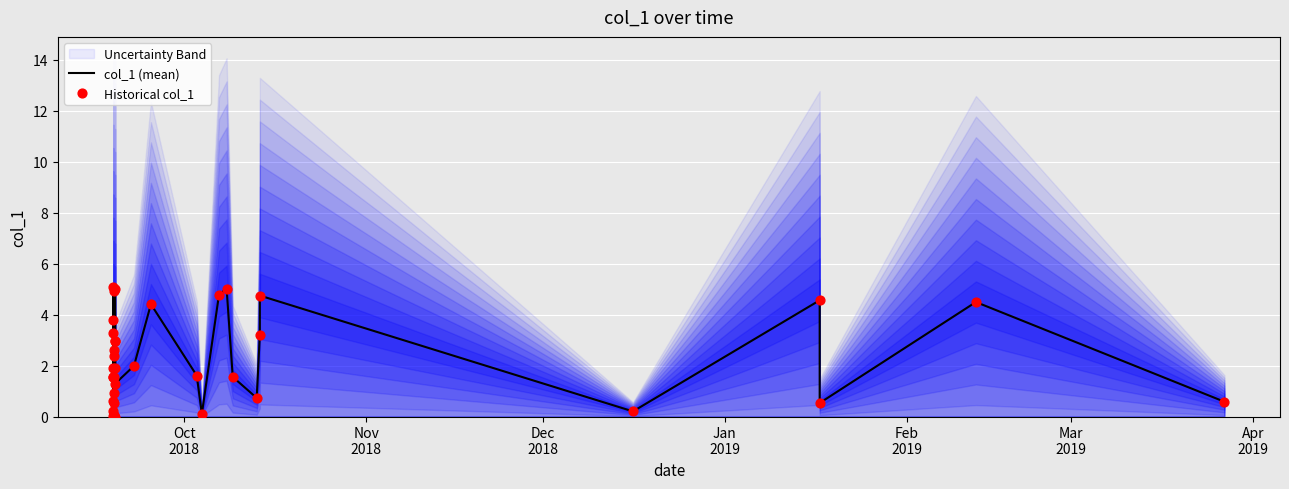

Which series reaches the minimum Y coordinate?

col_1 (mean)